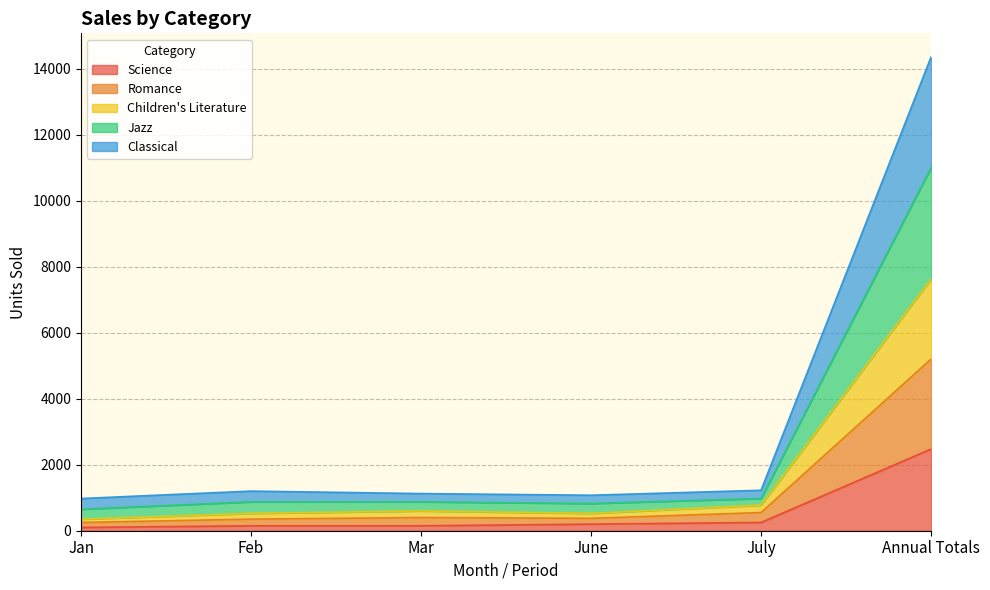

Where is the first local minimum for Romance?

June